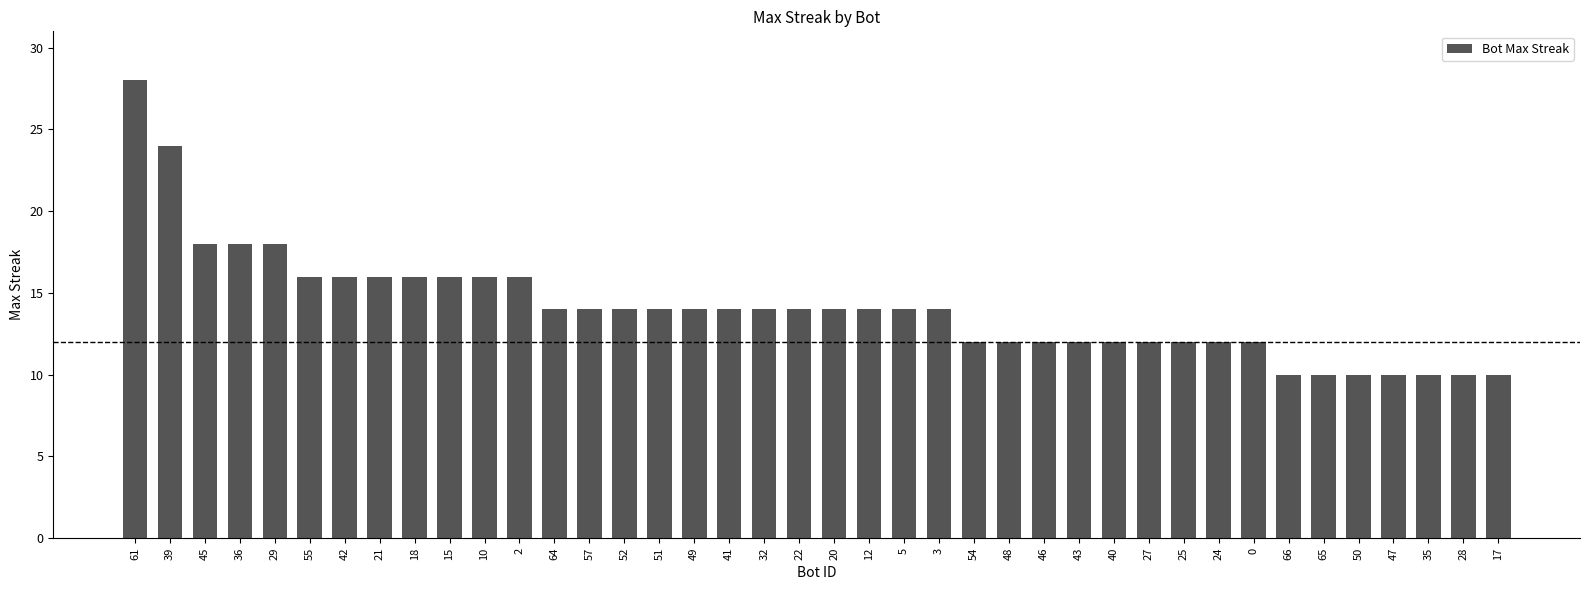

Which has a higher value, 51 or 47?

51